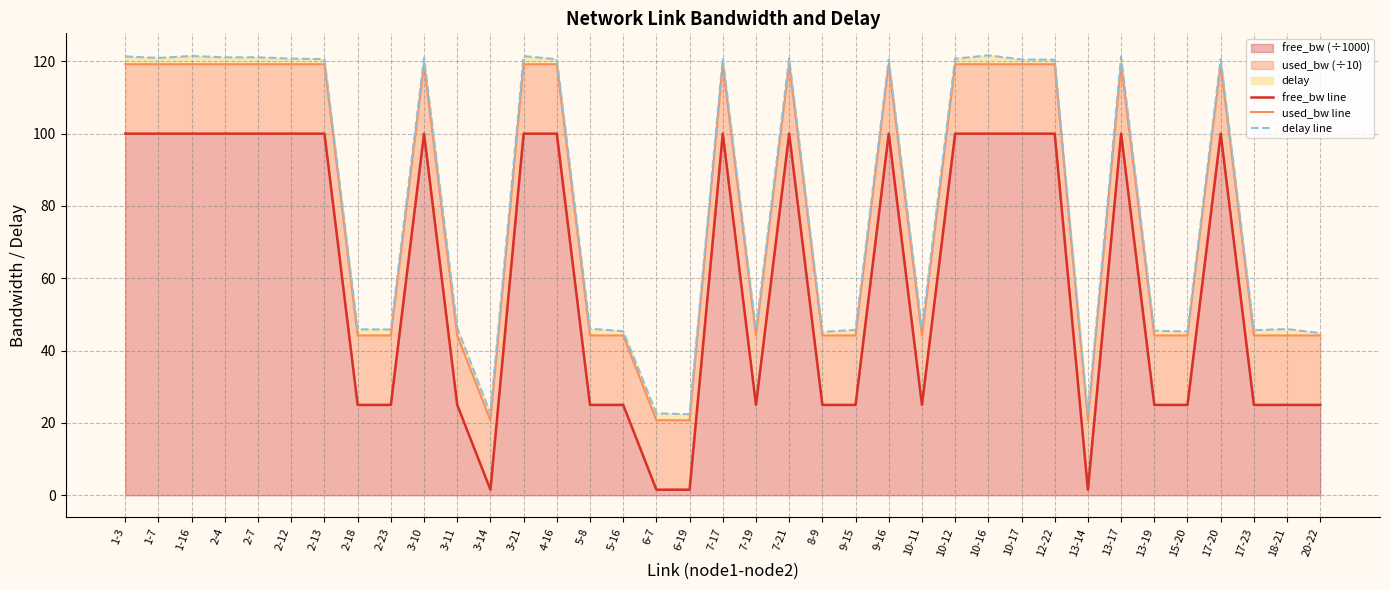

What value does the delay line series have at 1-7?

120.9